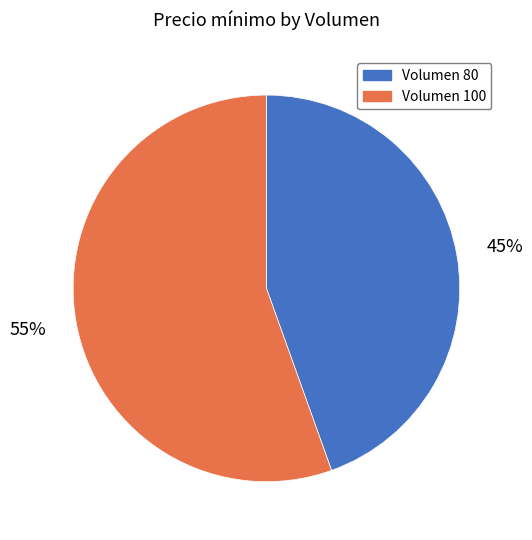

Does any single category account for the majority?

Yes